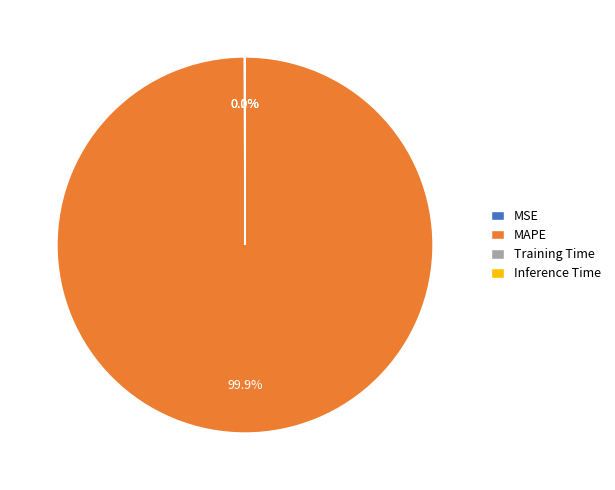

How much of the chart is everything except MAPE?

0.1%